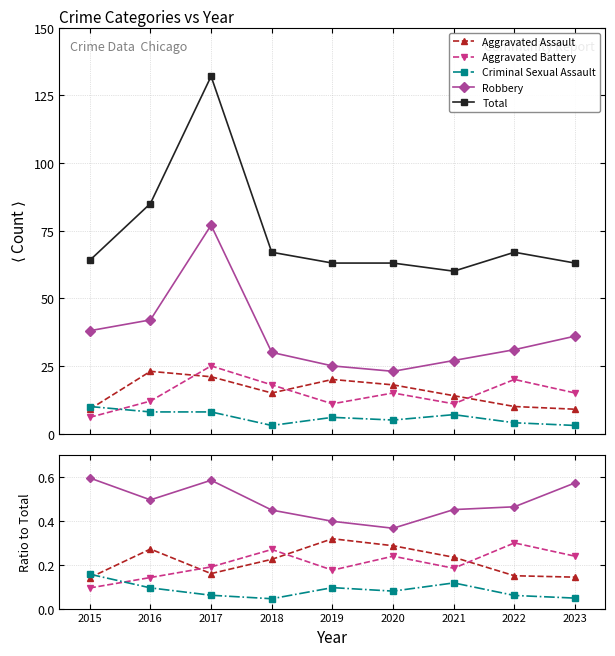

What is the value of the Aggravated Battery point at the 6th from the left?

0.2